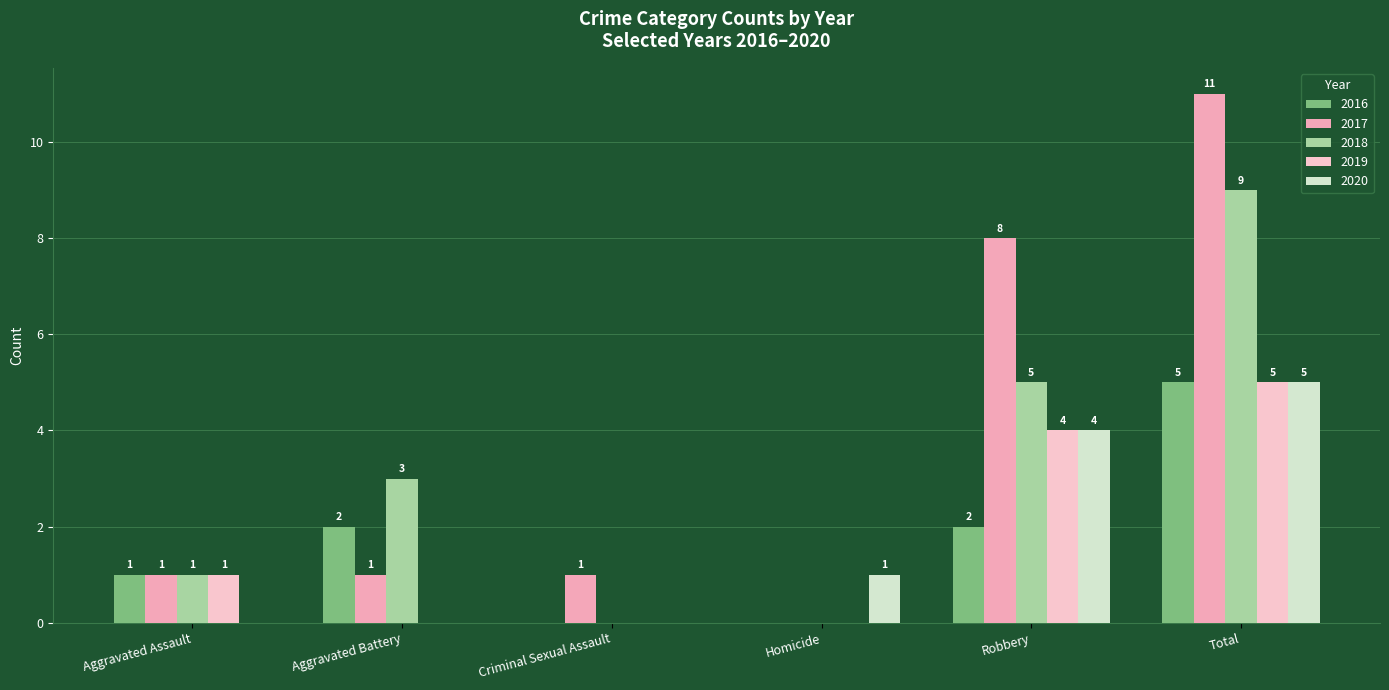

List the labels in order of 2020 value, largest first.

Total, Robbery, Homicide, Aggravated Assault, Aggravated Battery, Criminal Sexual Assault